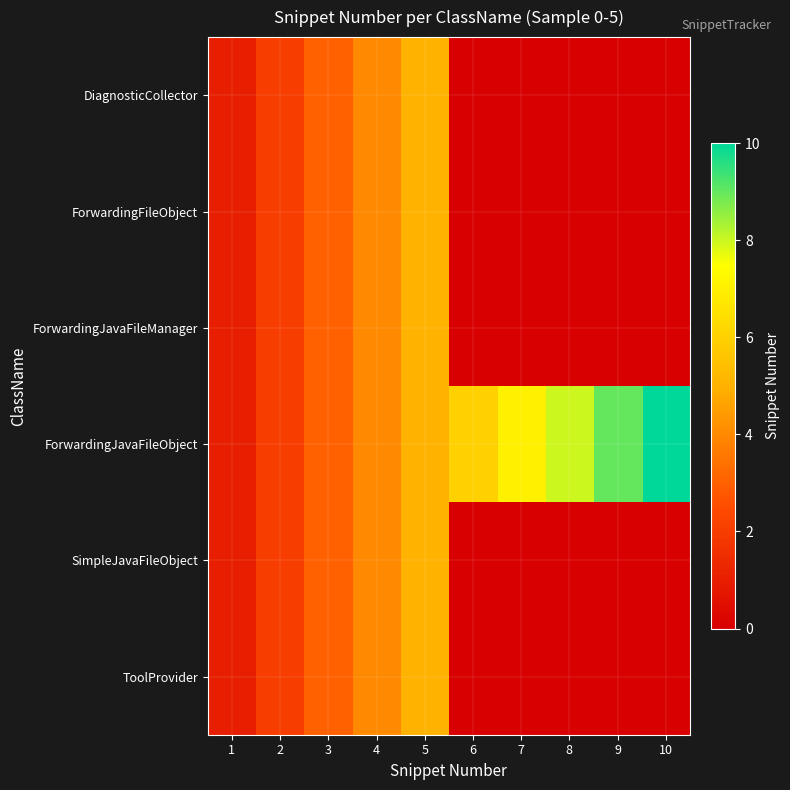

Between 5 and 6, which is larger?

5